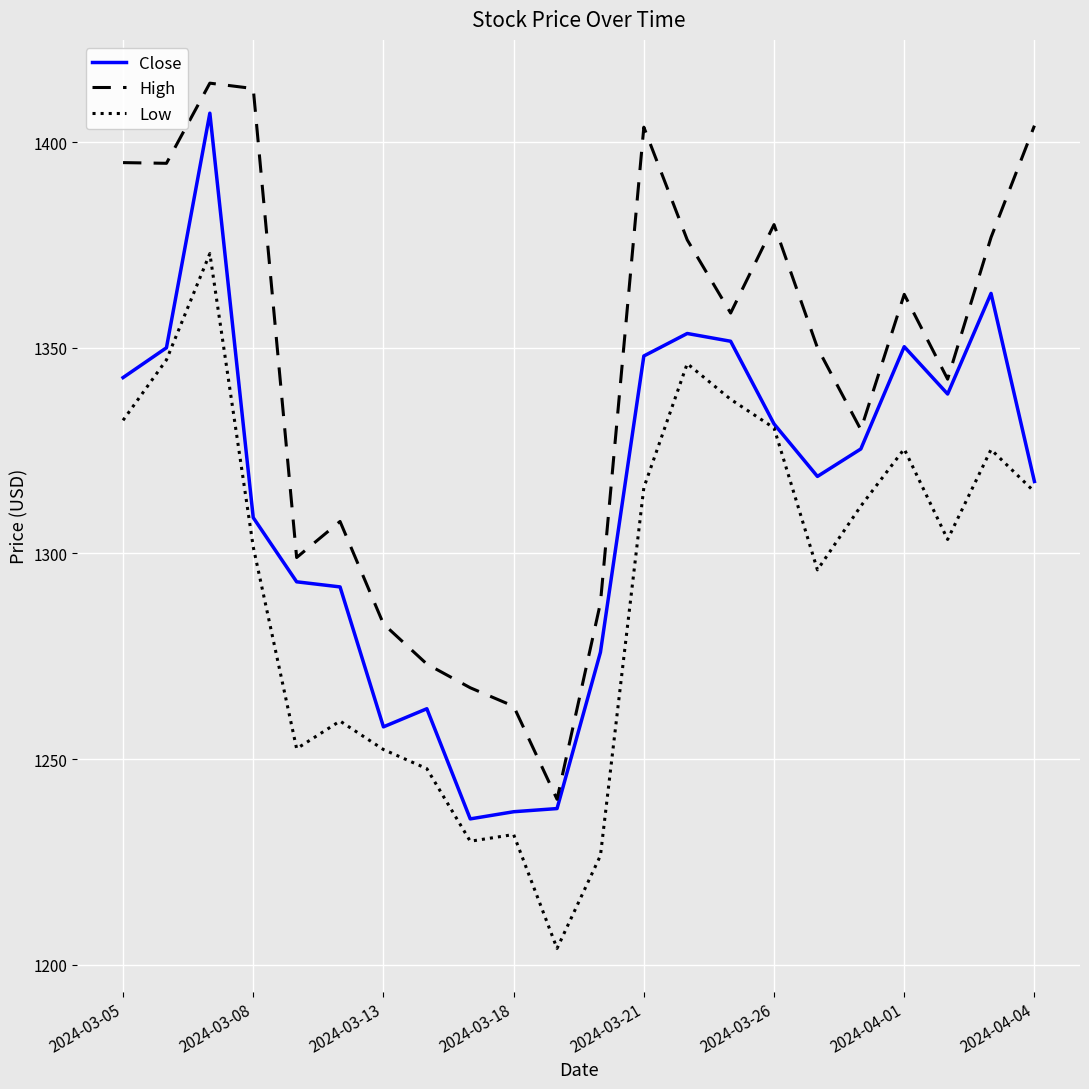

List the series in order of their overall mean, highest first.

High, Close, Low